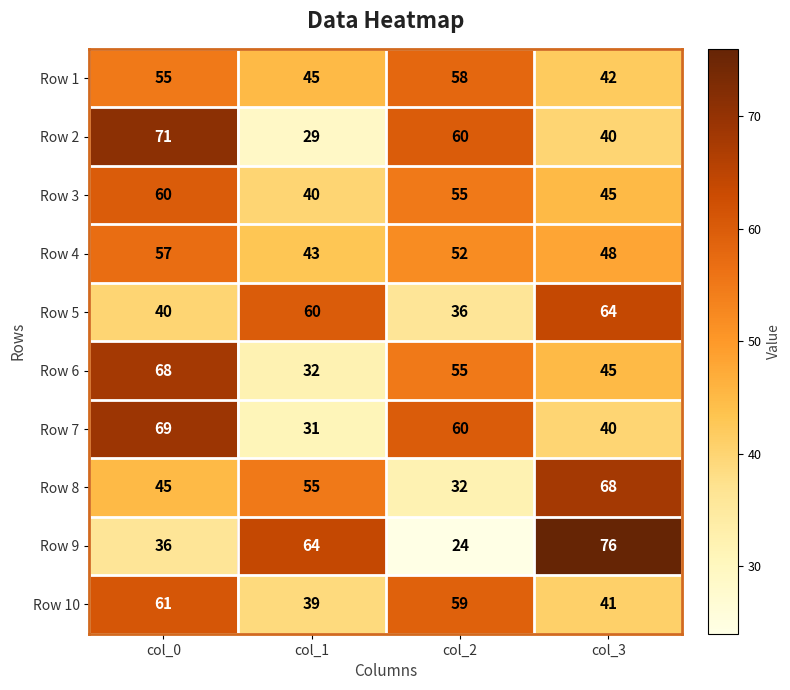

What is the highest value of the Row 2 series?

71